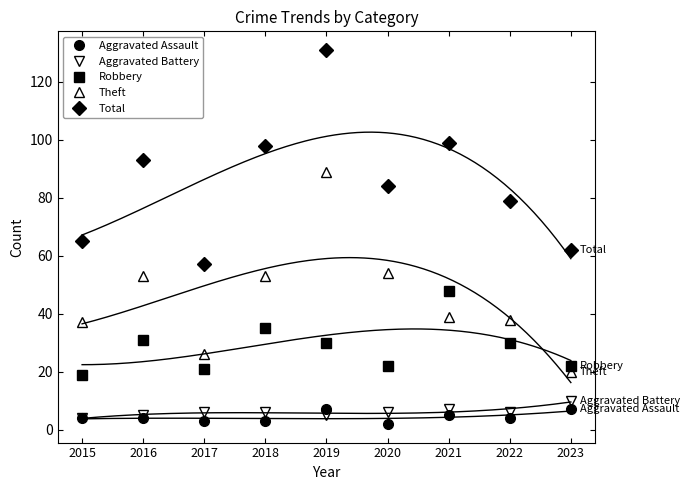

Between 2018 and 2019, which is larger?

2019